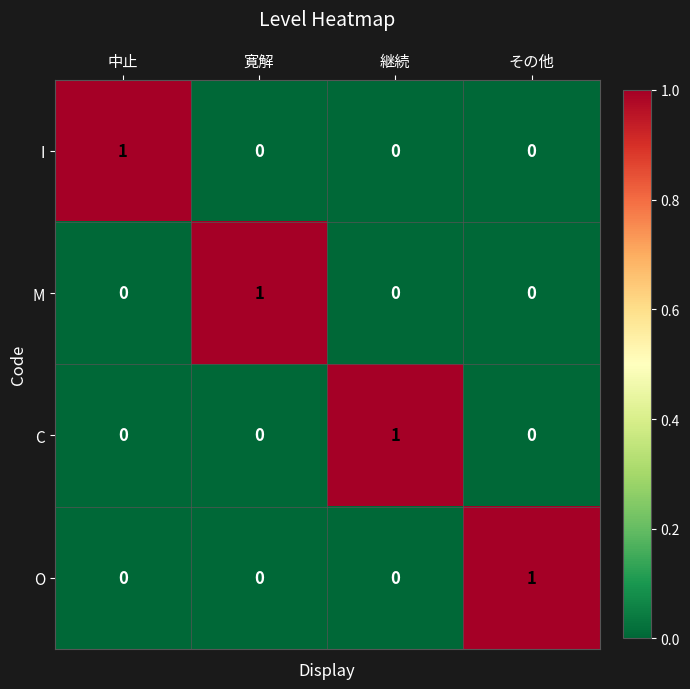

At which label does C reach its peak?

継続